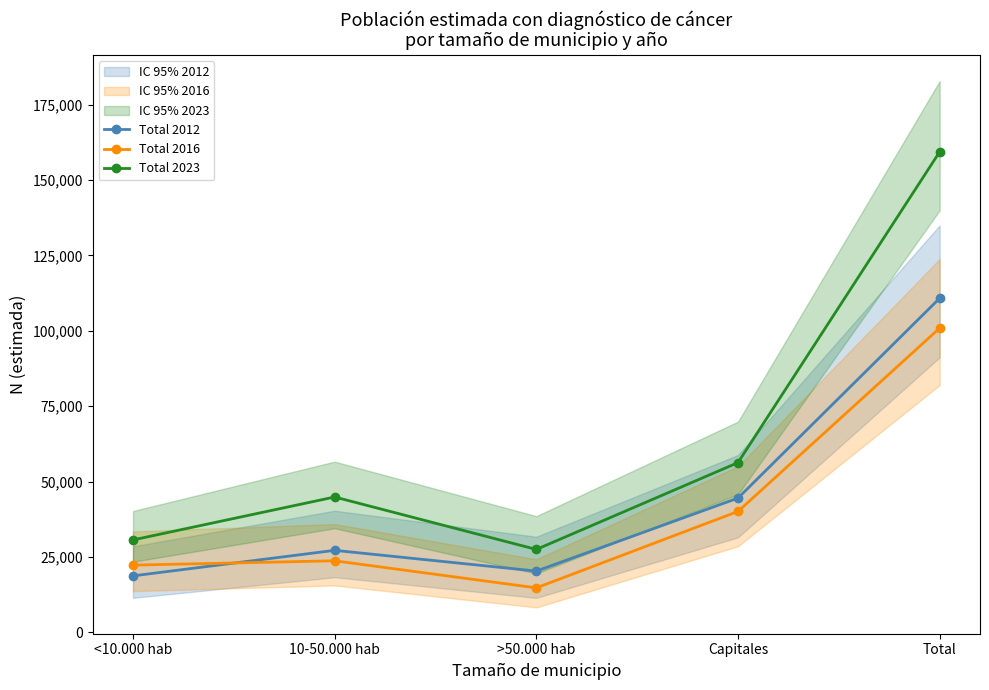

At how many categories does at least one series exceed 87240?

1